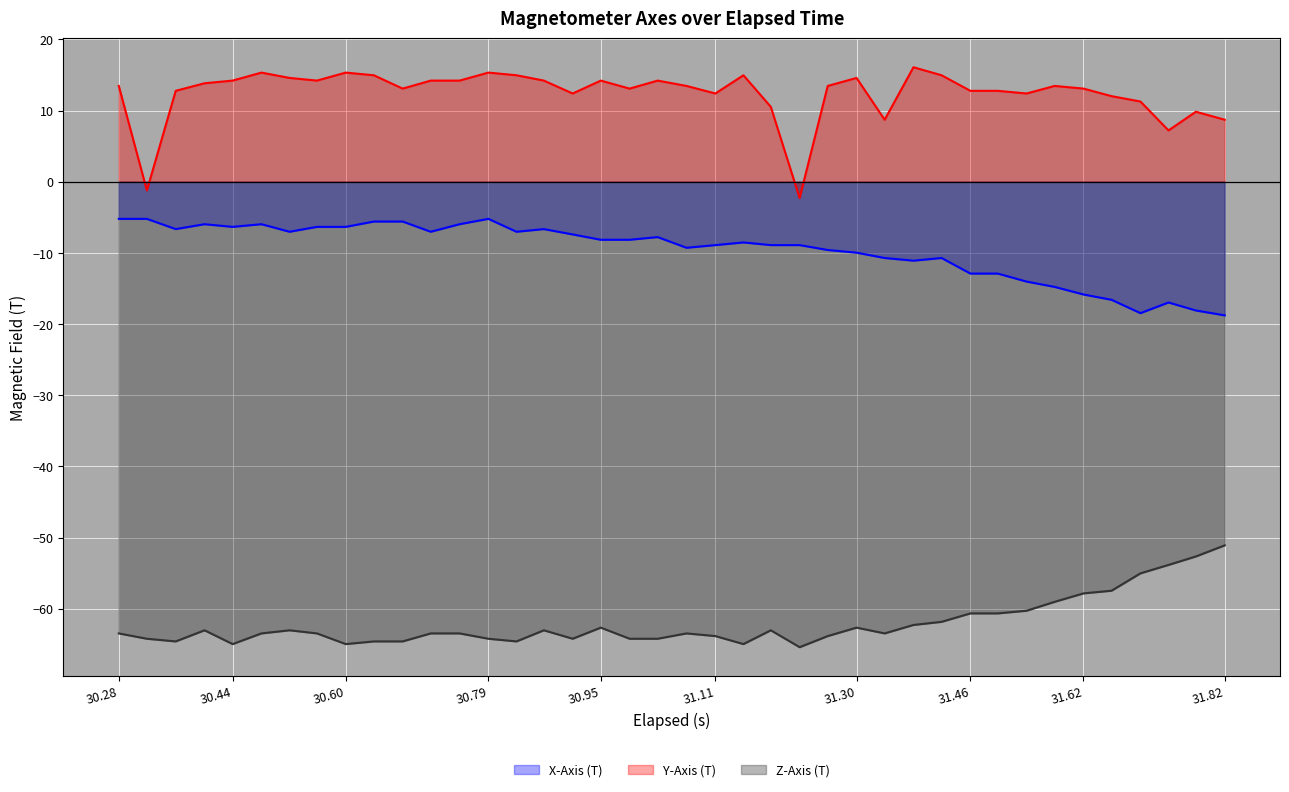

Is it true that X-Axis (T) equals -5.2 at 30.79?

True